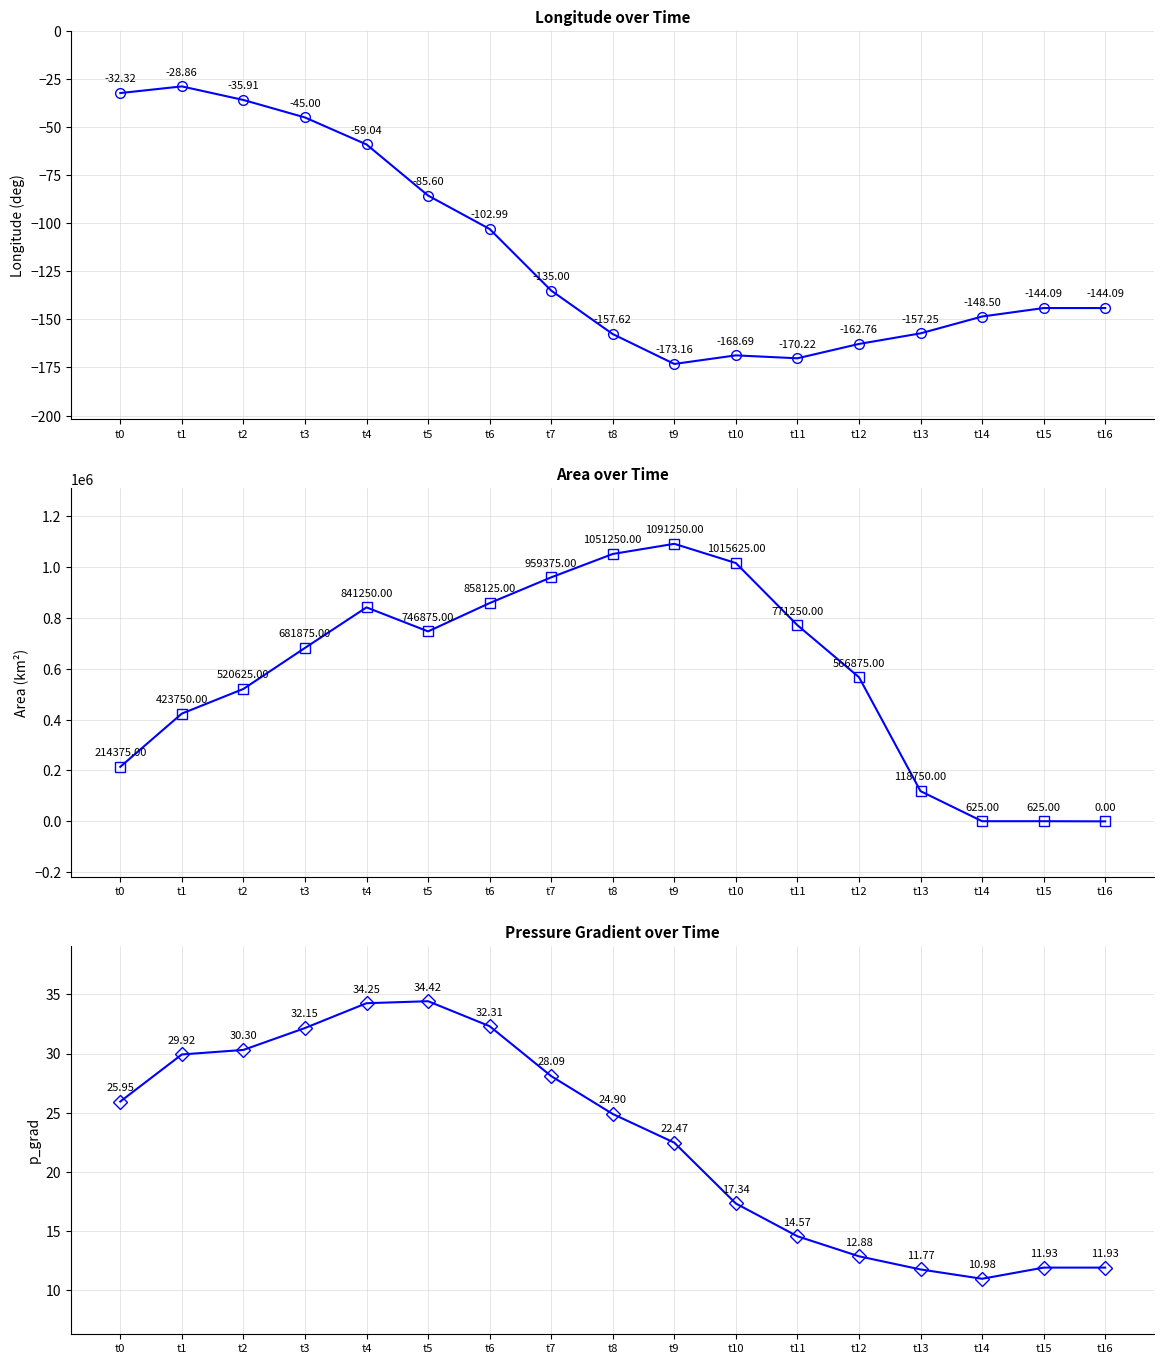

True or false: area has a value of 681875.0 at t3.

True